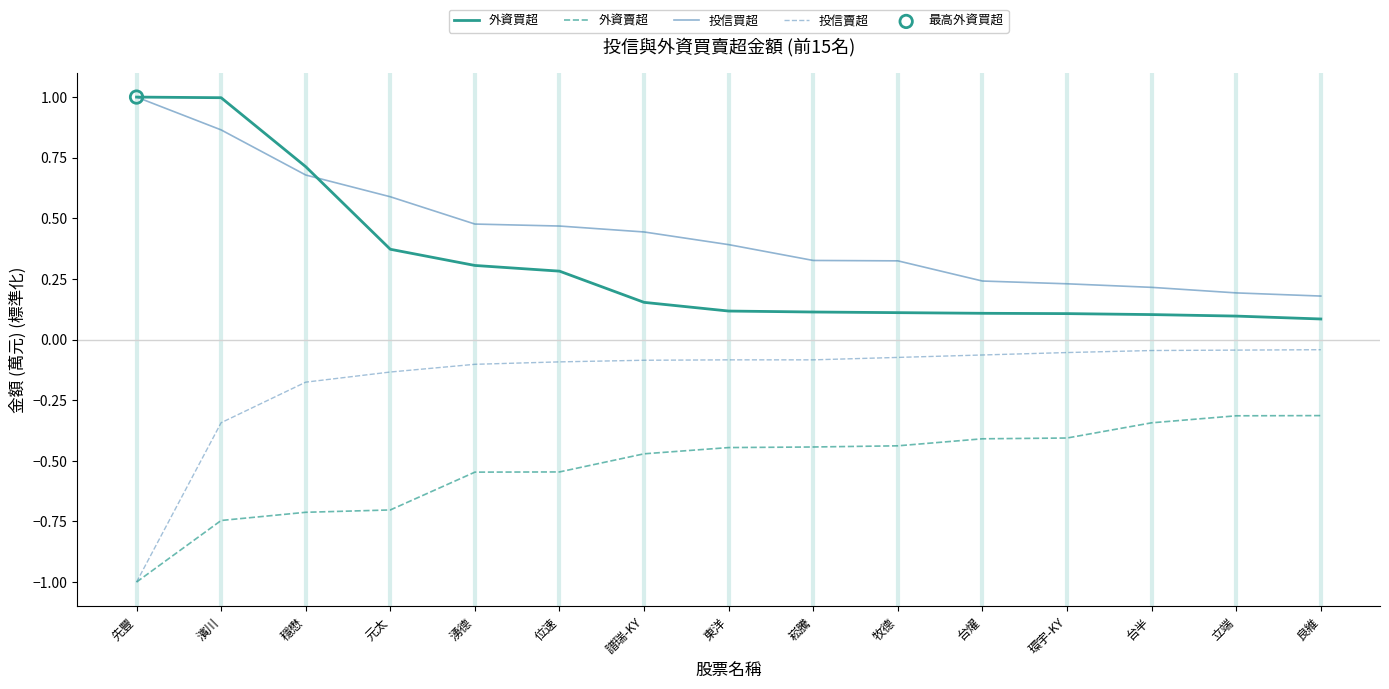

What is the spread (max minus min) of values at 台燿?

0.7